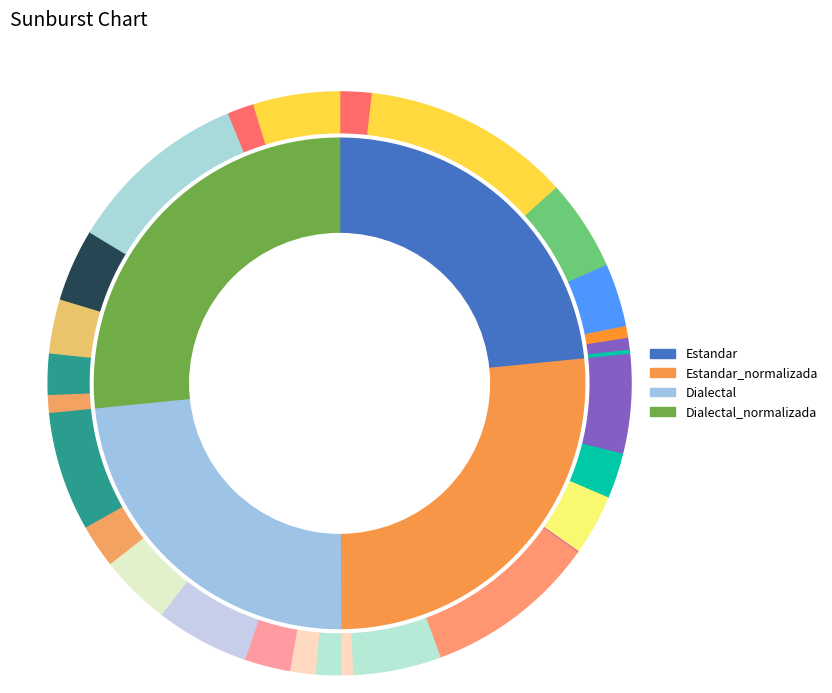

Which has a higher value, Dialectal_normalizada or Estandar?

Dialectal_normalizada